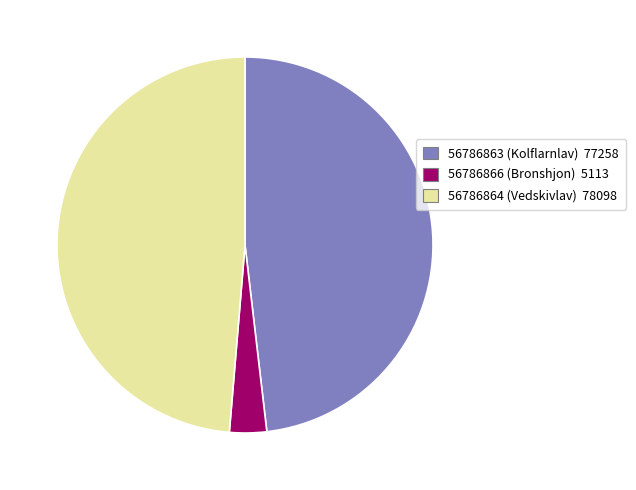

The 56786863 slice represents 36% of the pie. True or false?

False